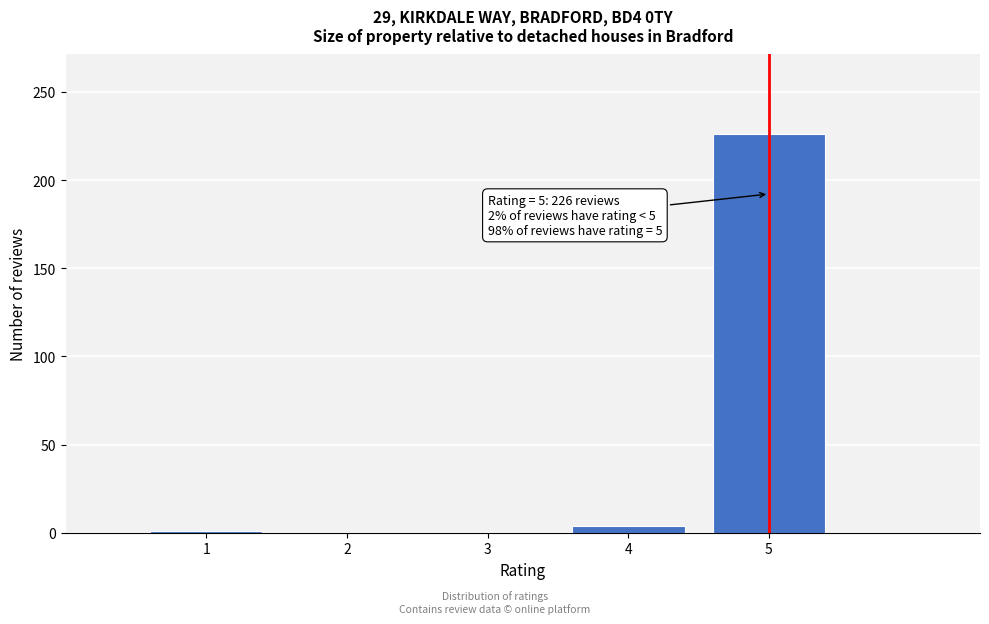

What is the sum of all values?

231